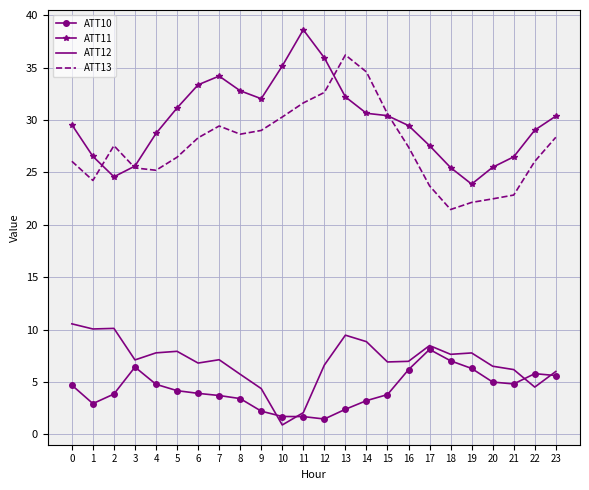

True or false: ATT13 and ATT12 cross at least once.

False